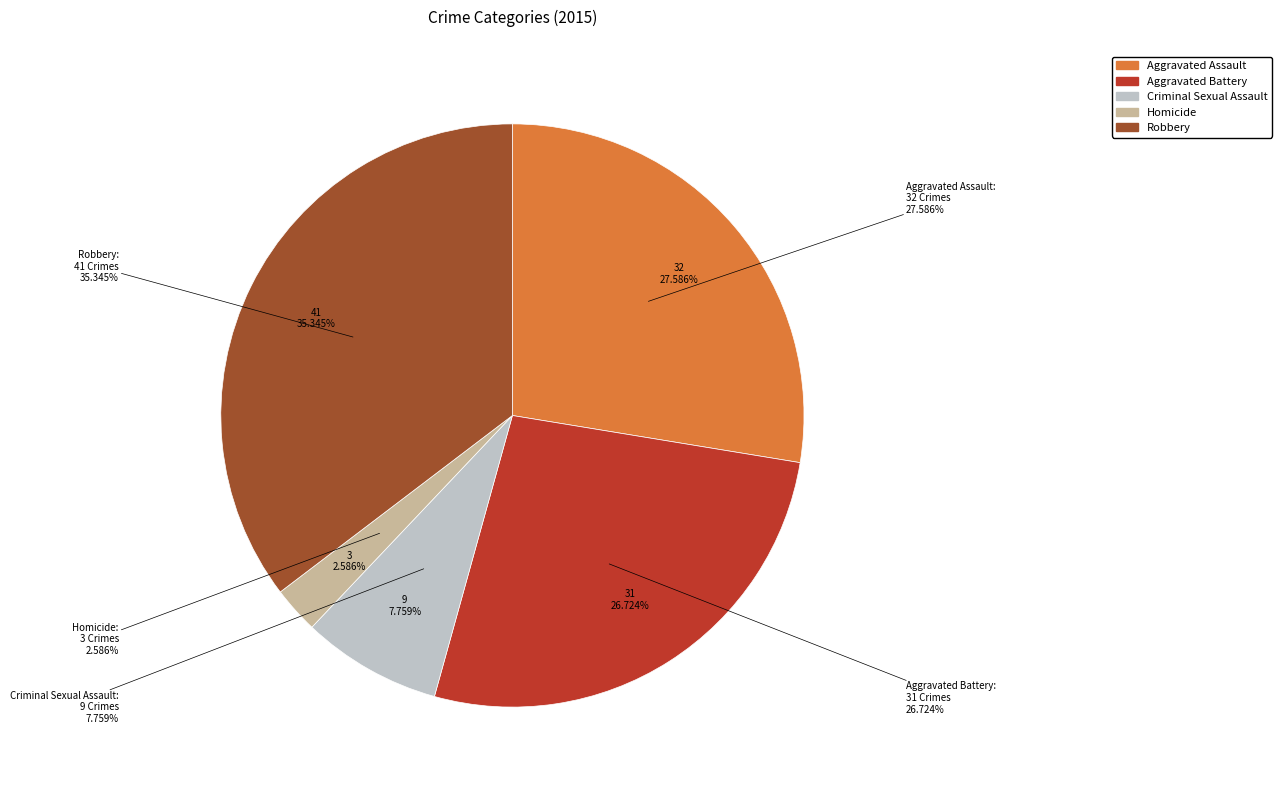

How many slices are in this pie chart?

5